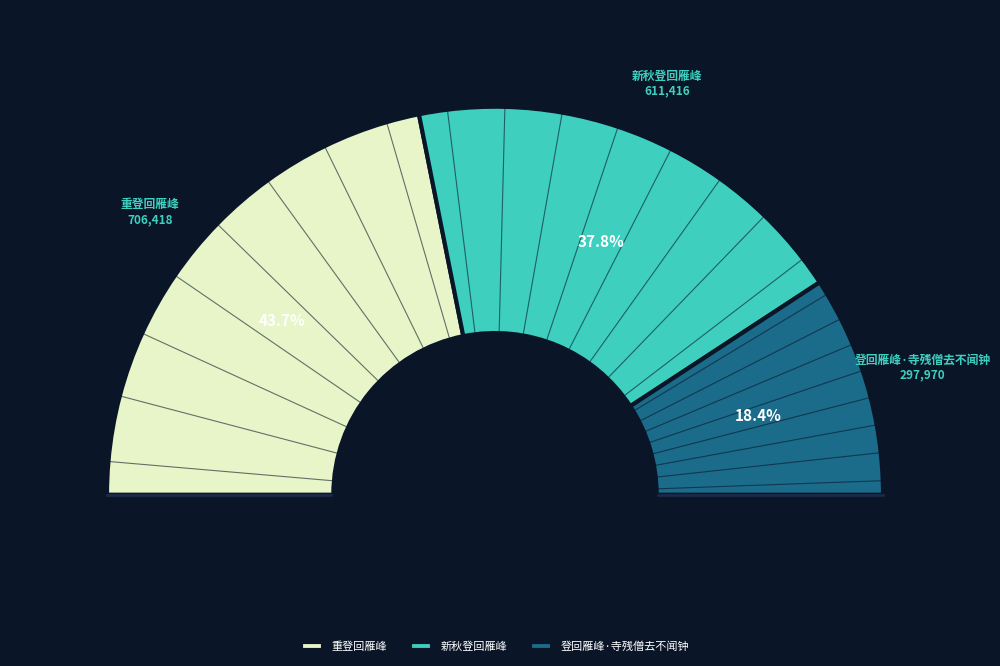

To the nearest percent, what is the combined percentage of 重登回雁峰 and 新秋登回雁峰?

82%